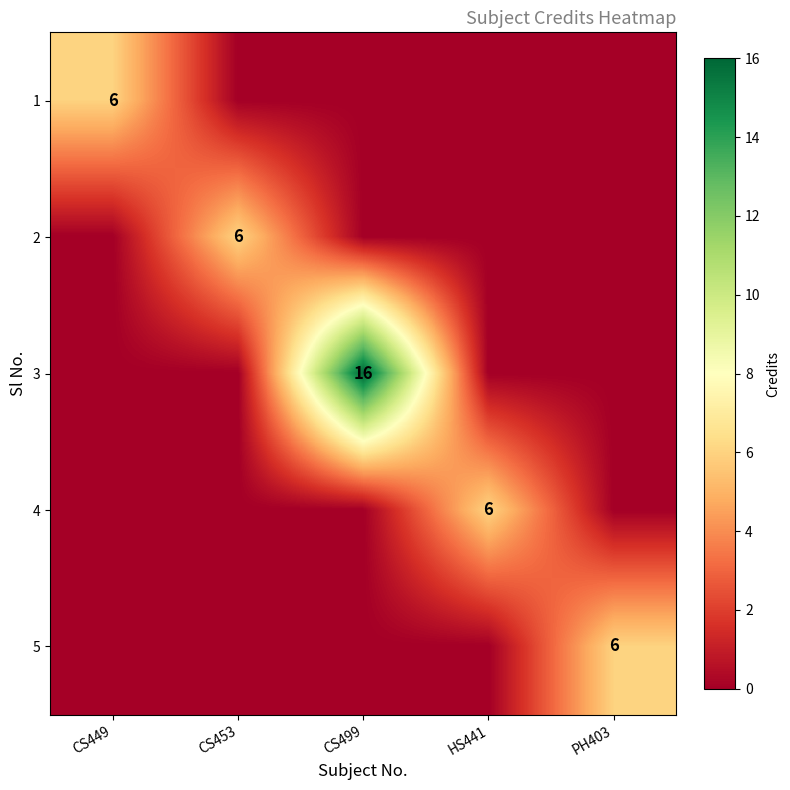

Is it true that 2 equals 6 at CS453?

True